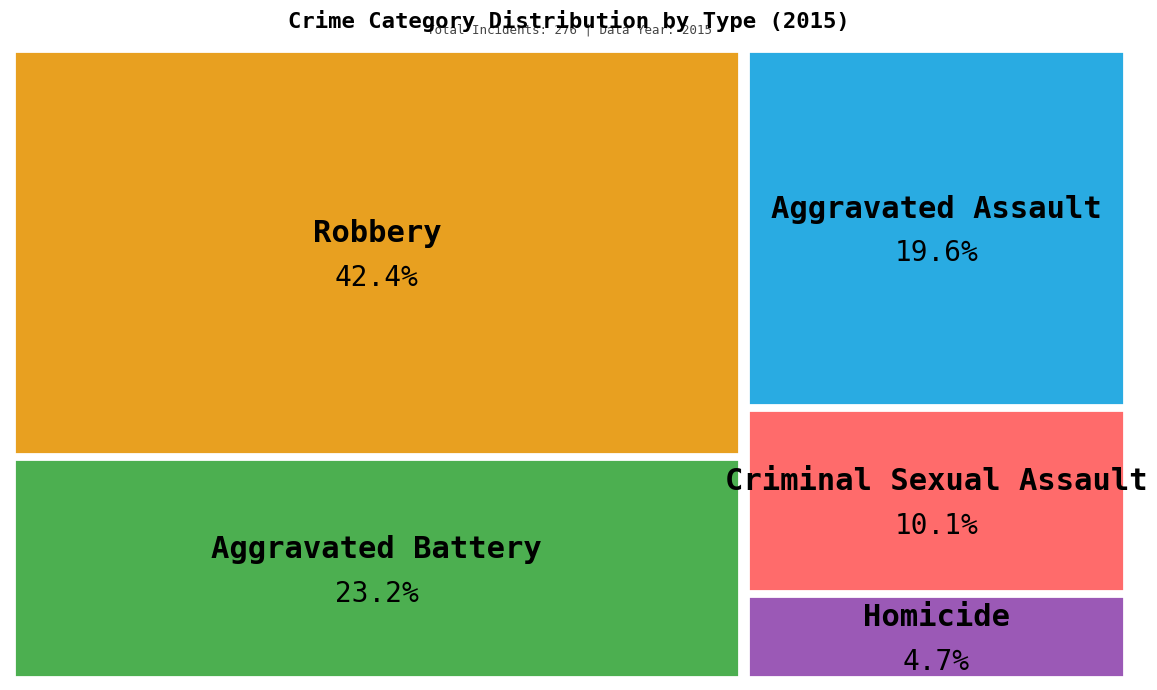

Approximately how many times larger is the value at Aggravated Battery compared to Aggravated Assault?

1.2